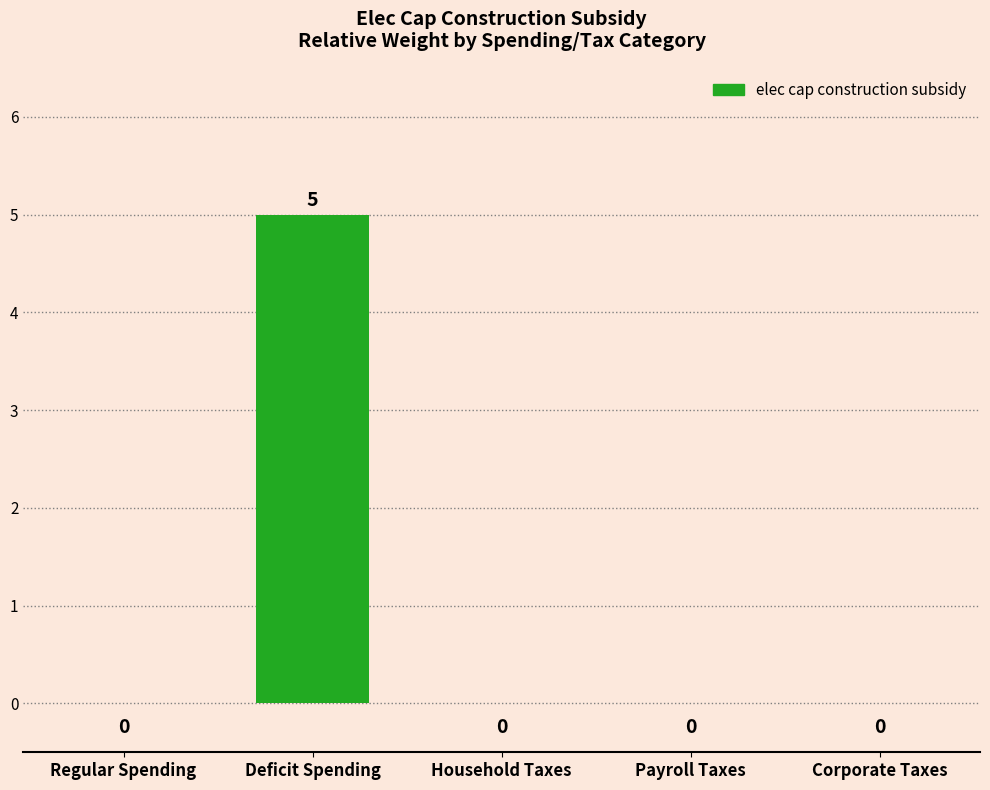

The value at Corporate Taxes is 0. True or false?

True